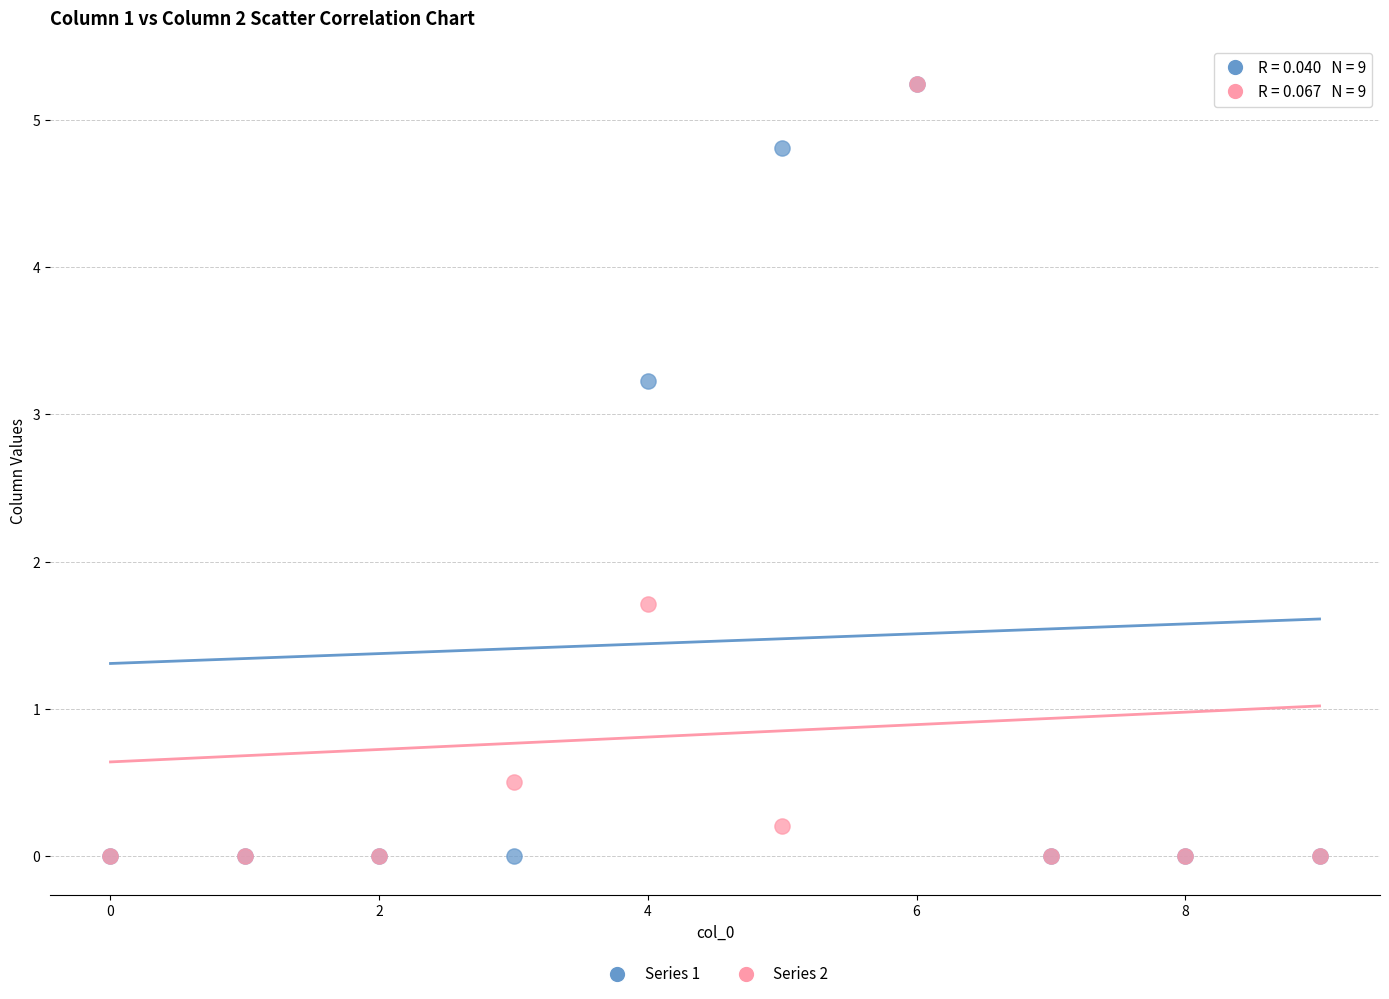

Across all series, what Y value is closest to 2?

1.7